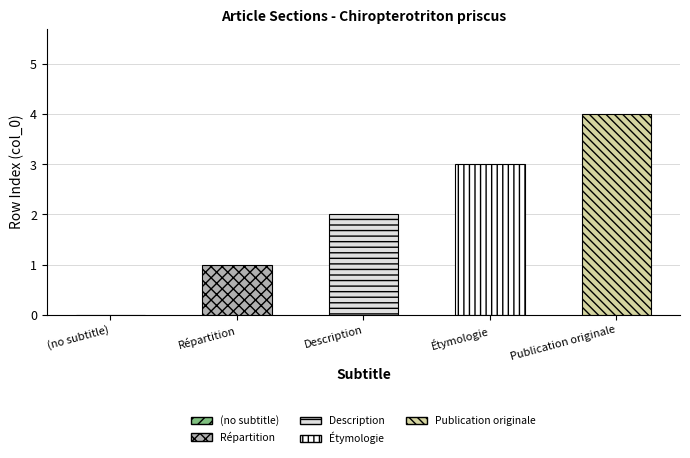

What is the average value?

2